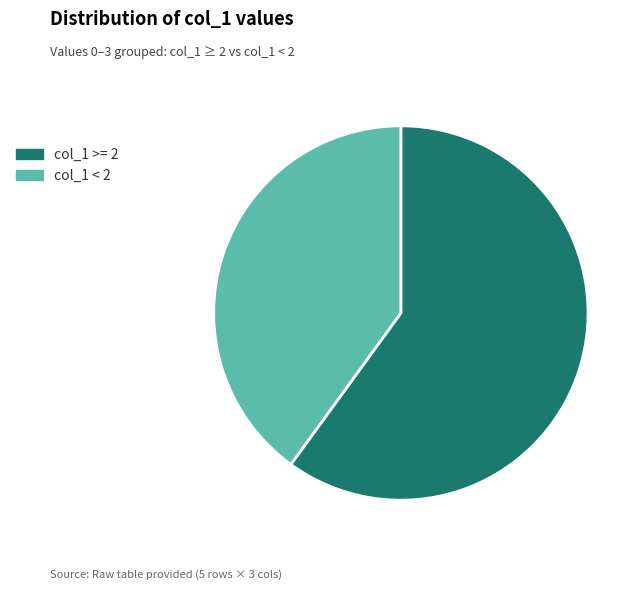

Is the sum of col_1 >= 2 and col_1 < 2 greater than half?

Yes